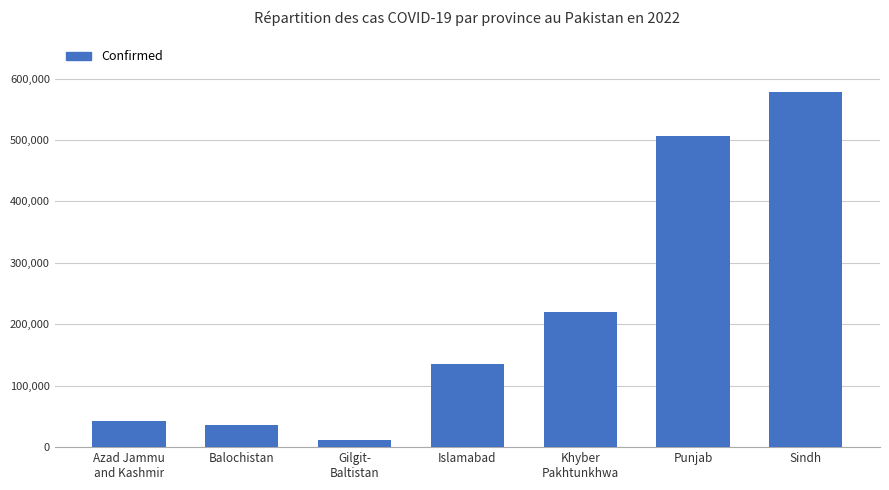

How many bars are there in total?

7